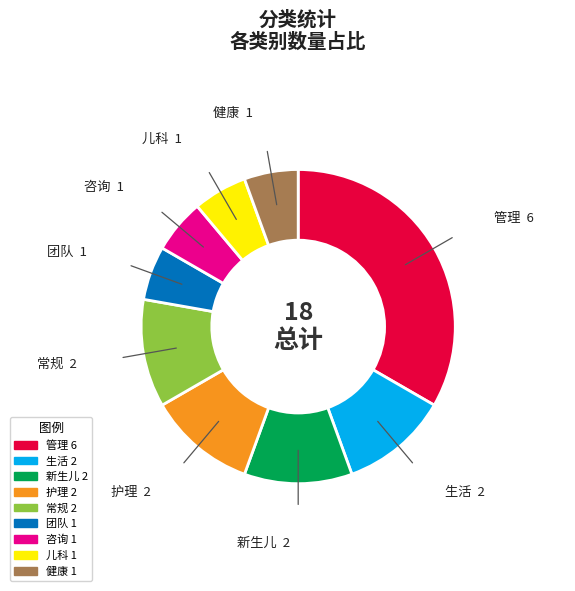

Is it true that 咨询 is 6% of the pie?

True